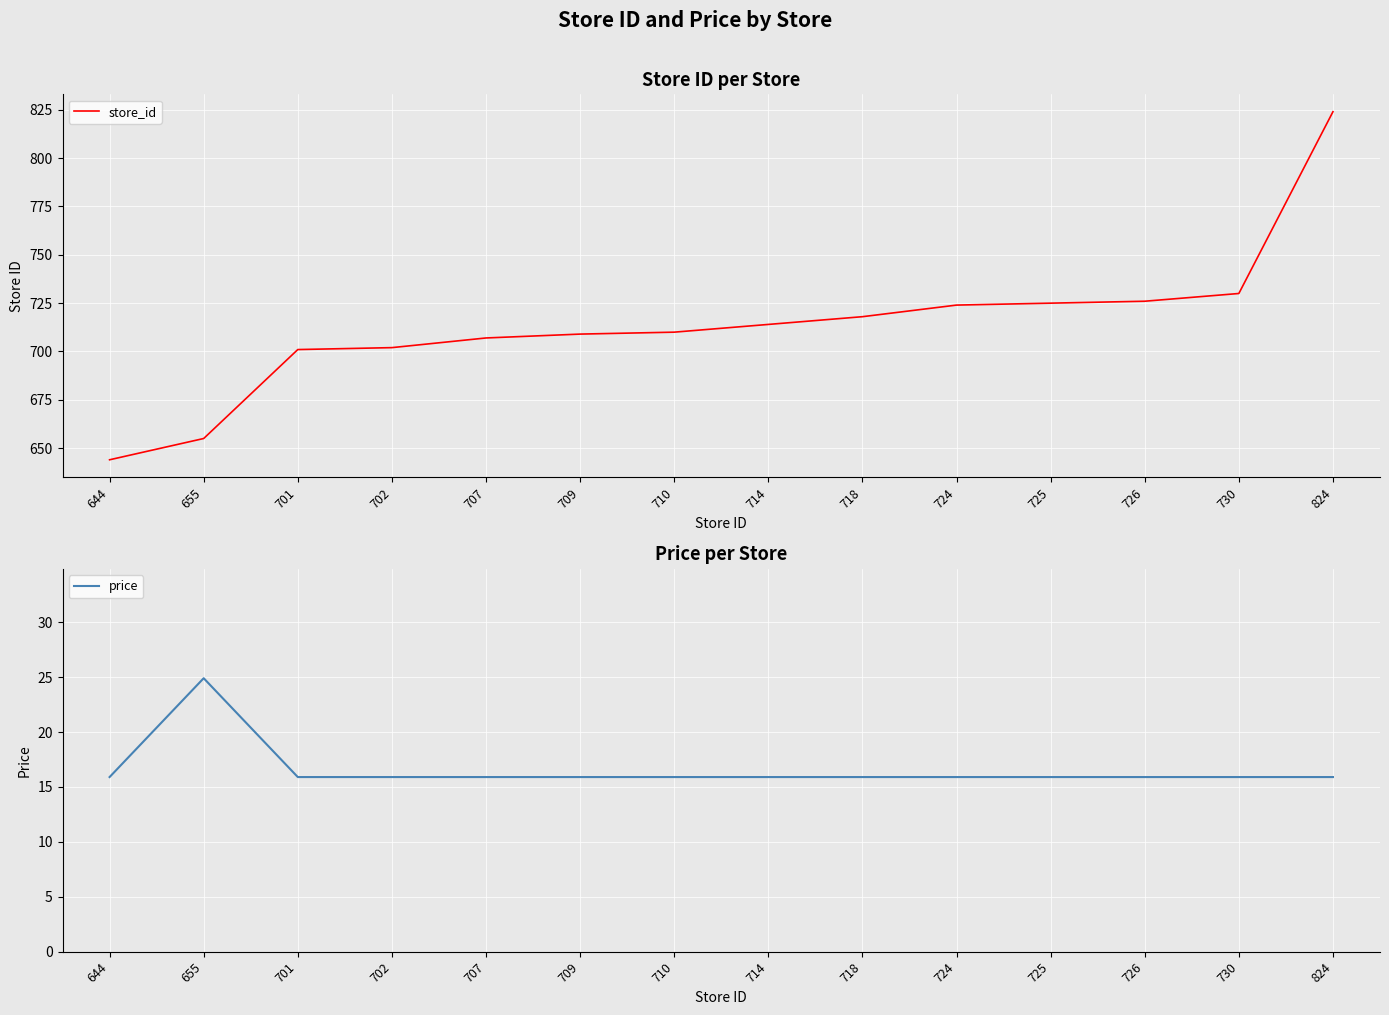

Which category has the highest value in the store_id series?

824